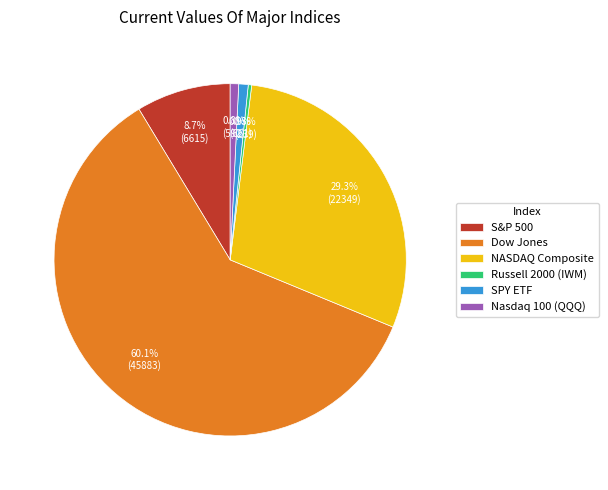

Between Dow Jones and NASDAQ Composite, which is larger?

Dow Jones